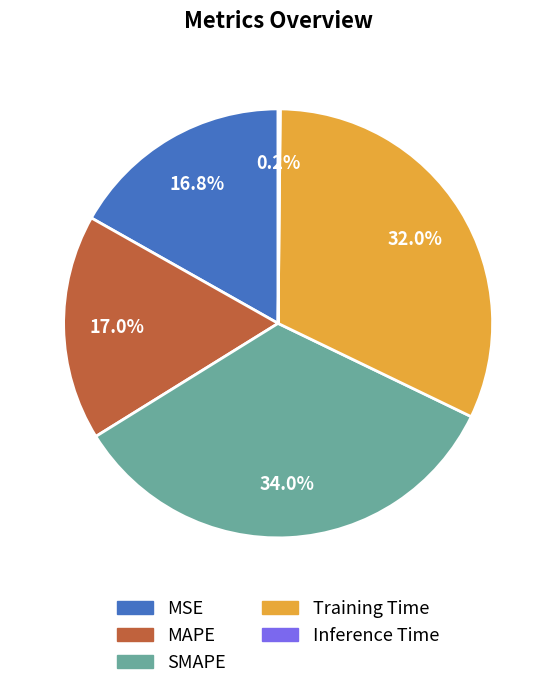

What percentage is the Training Time slice, to the nearest percent?

32%